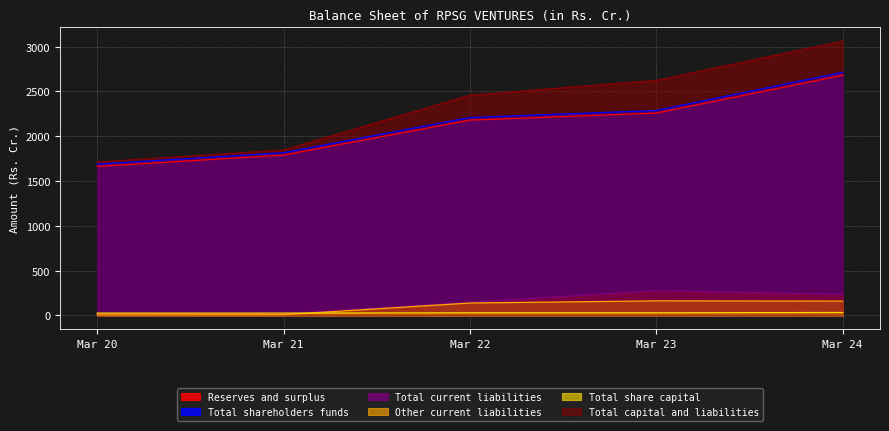

The value of Total capital and liabilities at Mar 22 is 1106.0. True or false?

False